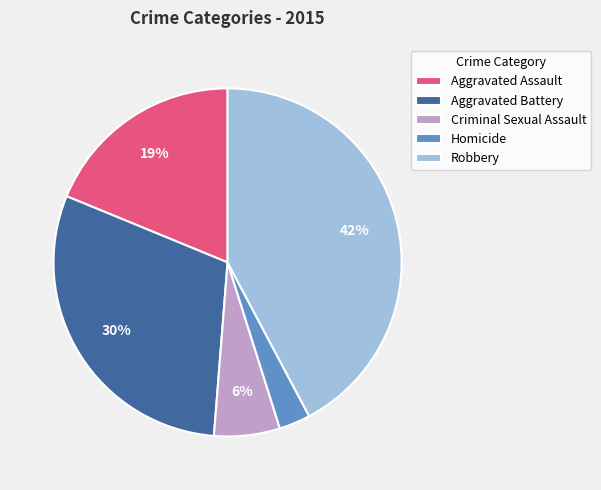

What is the largest slice in the pie chart?

Robbery